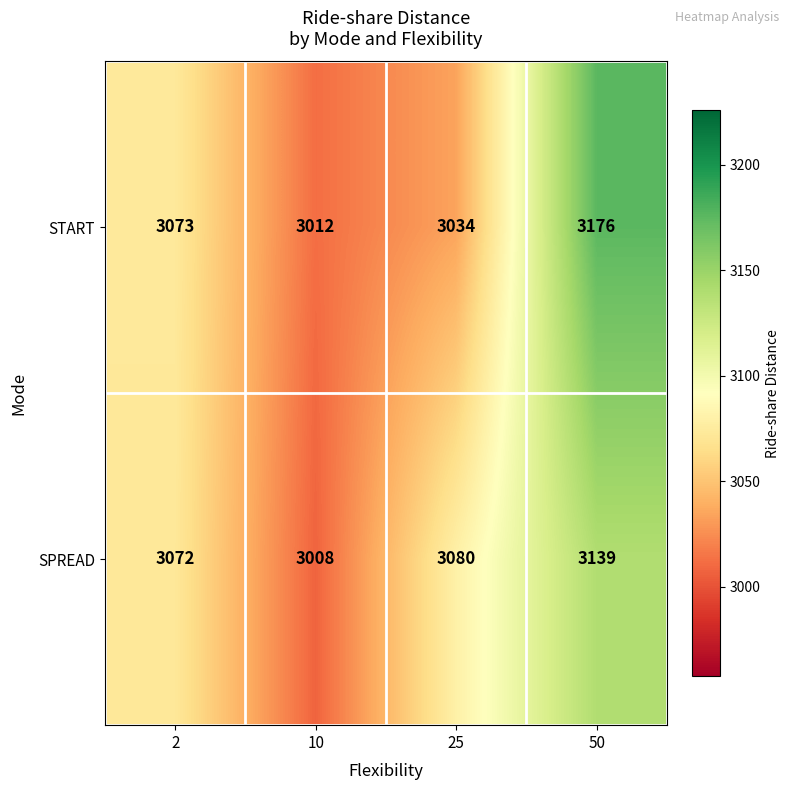

Which label corresponds to the smallest value in the chart?

10